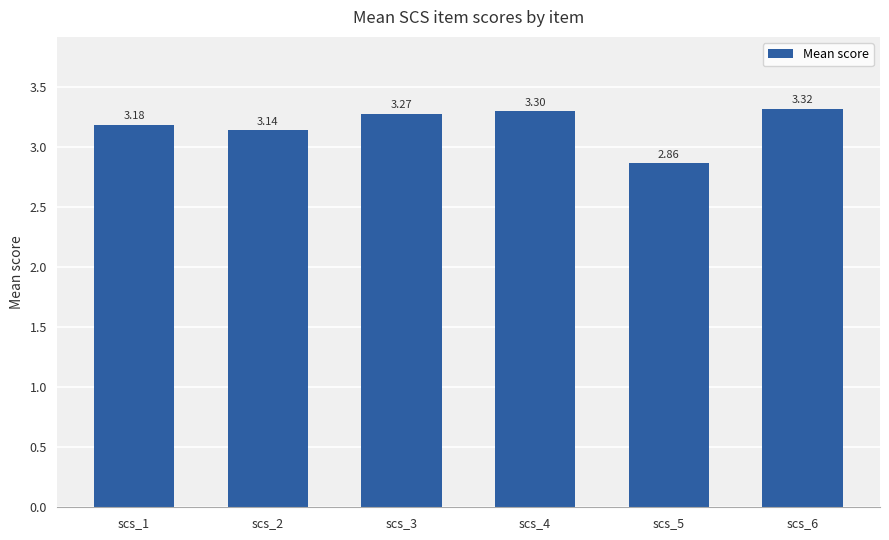

Rank the categories by value from highest to lowest.

scs_6, scs_4, scs_3, scs_1, scs_2, scs_5